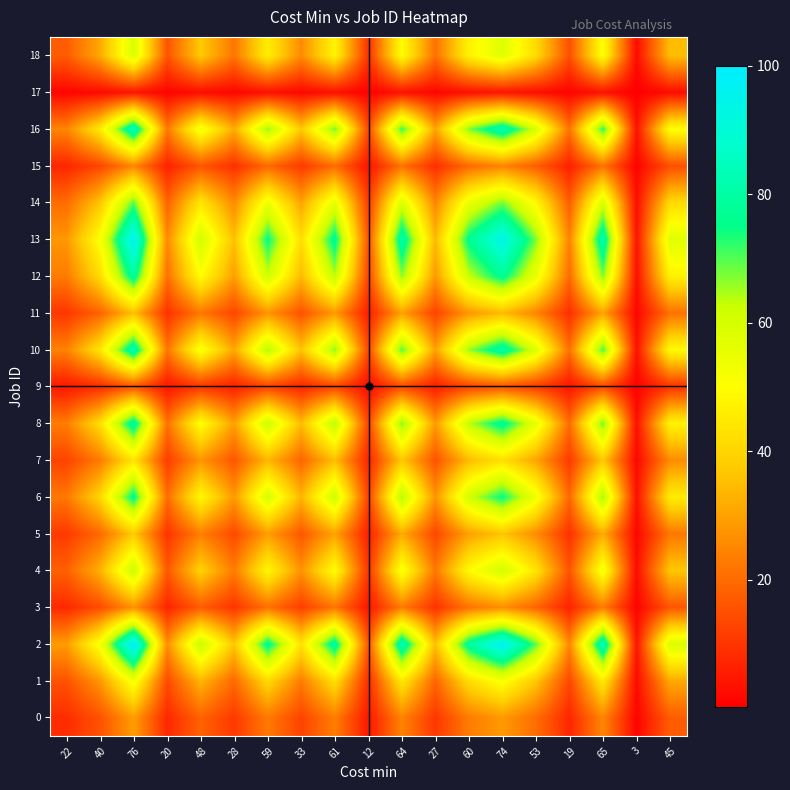

At which category is the sum across all series the highest?

76